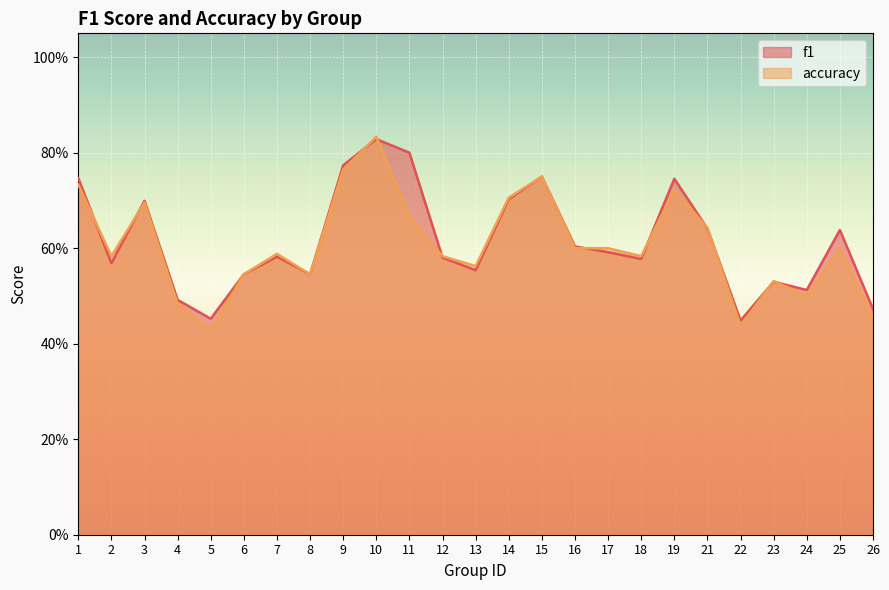

What is the difference between the maximum and minimum values in the f1 series?

0.4